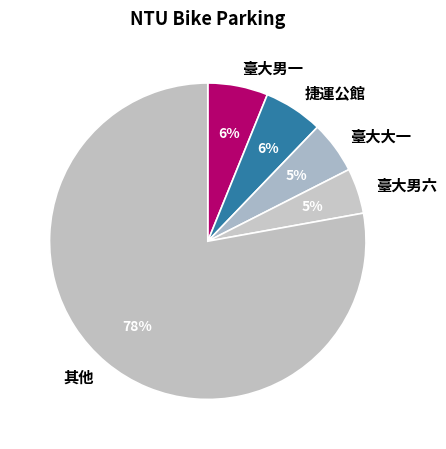

To the nearest percent, what portion does 臺大男一 represent?

6%